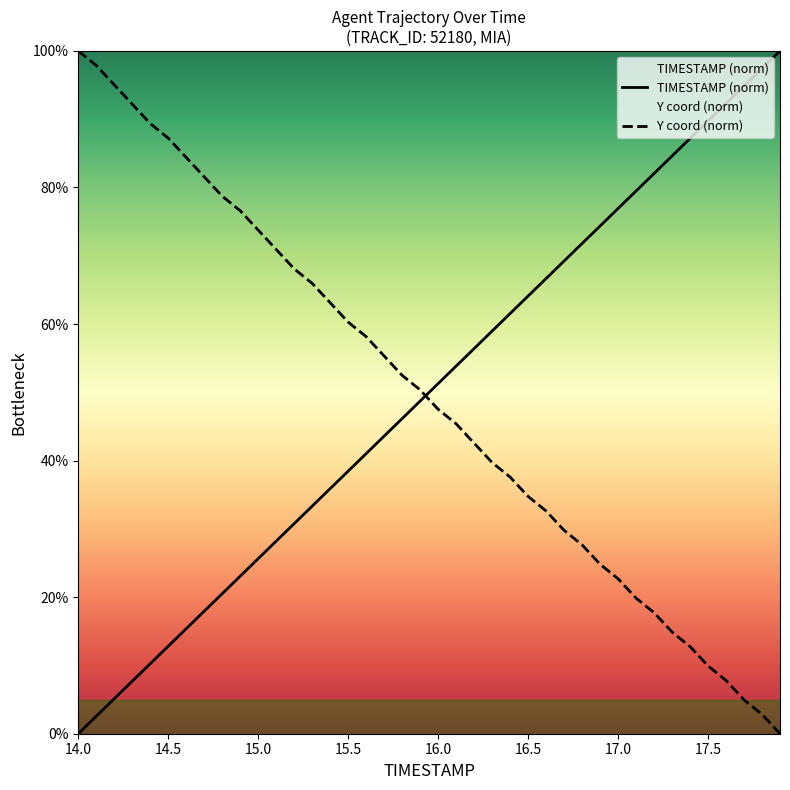

Rank the series by their average value, from highest to lowest.

TIMESTAMP, Y